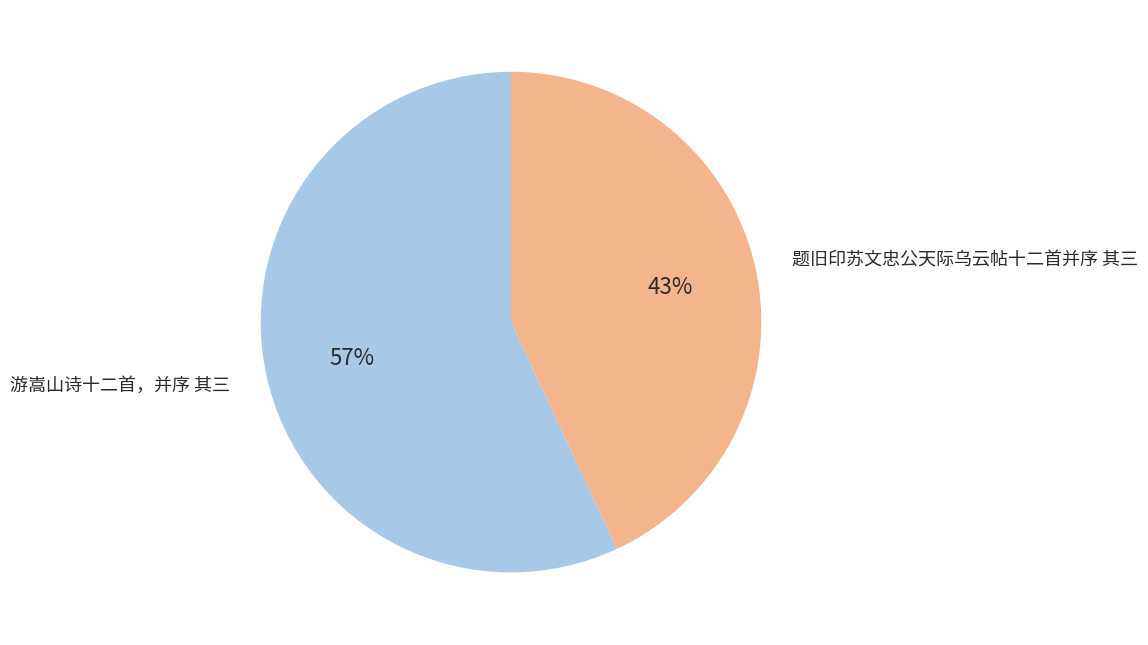

How many segments does this pie chart have?

2